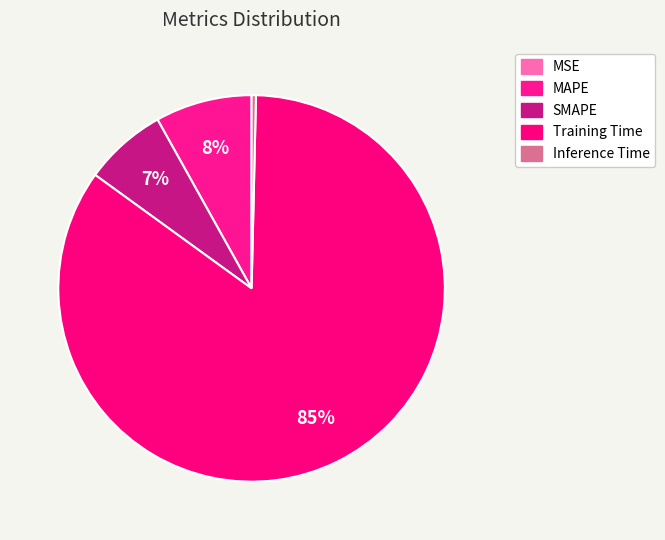

Do MSE and SMAPE together represent more than half of the pie?

No